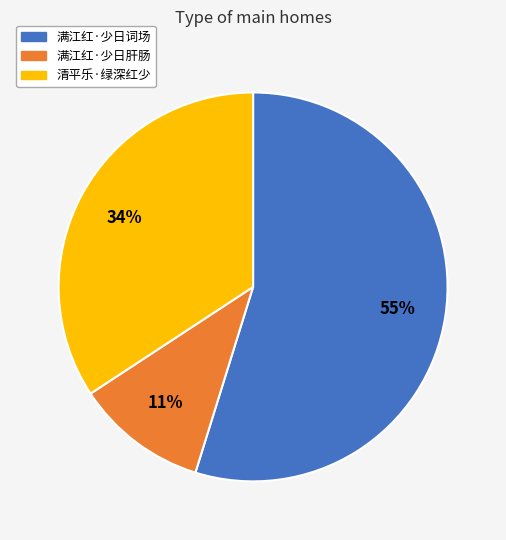

Approximately how many times larger is the value at 满江红·少日词场 compared to 满江红·少日肝肠?

5.0